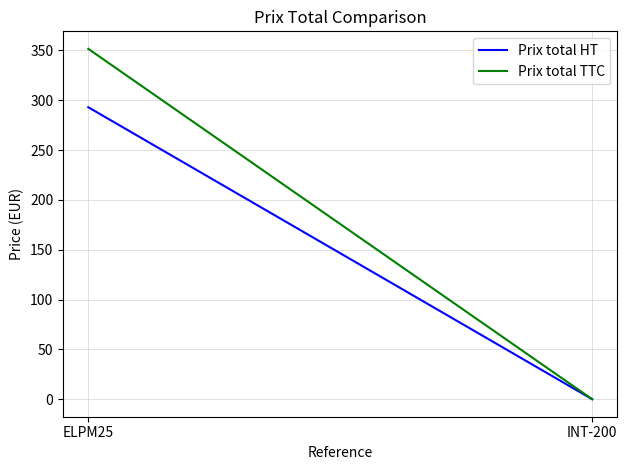

What is the highest value of the Prix total TTC series?

351.6